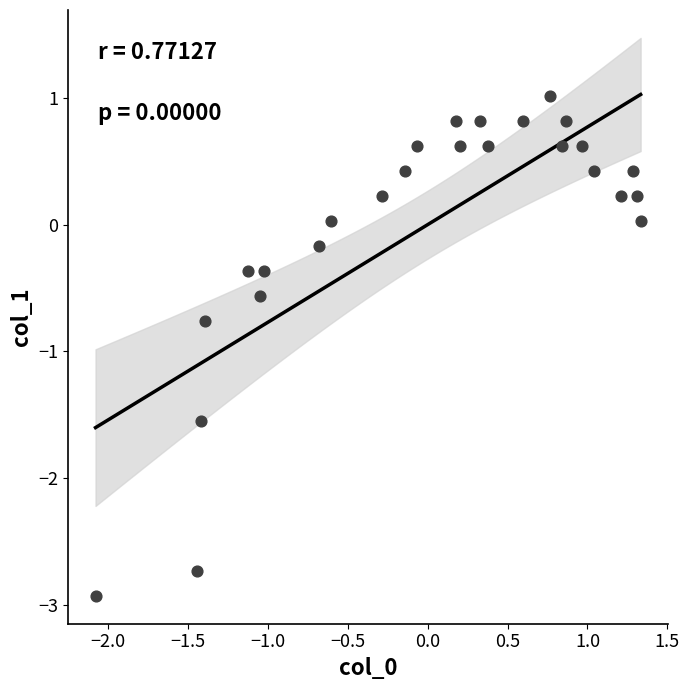

What is the range of Y values (max minus min)?

3.9